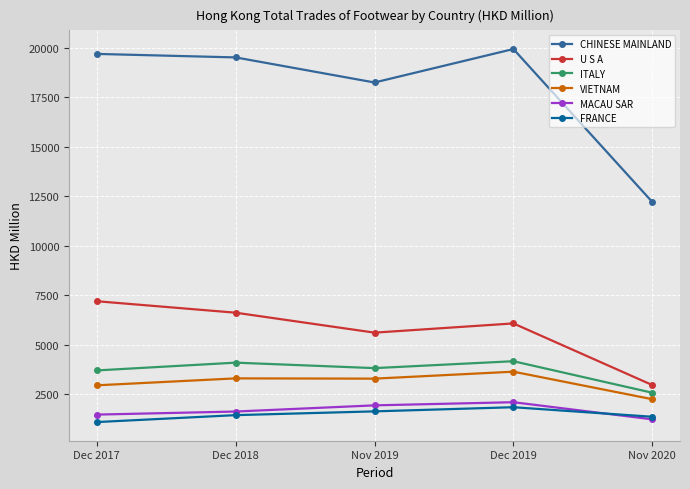

What is the minimum value for MACAU SAR?

1216.9